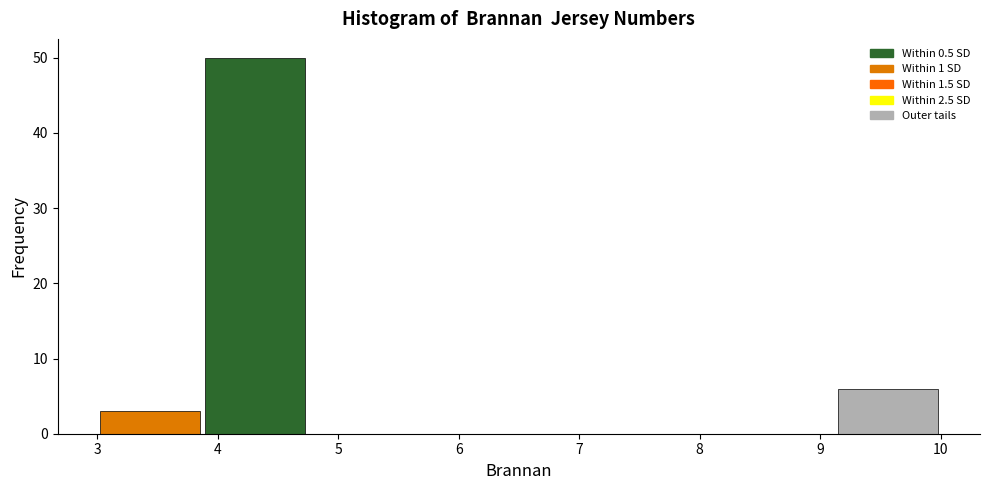

Which range on the x-axis has the tallest bar?

3.9 to 4.8